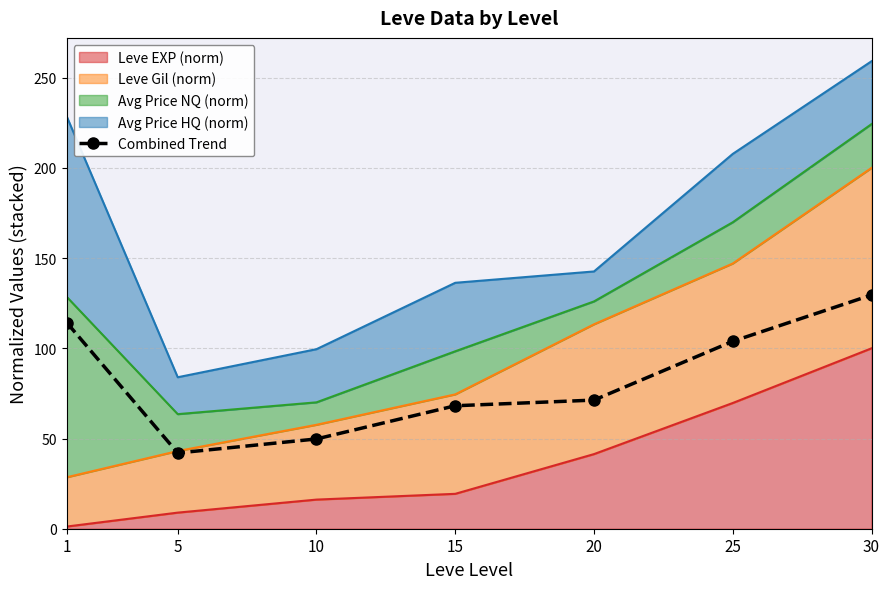

Rank the categories by value from highest to lowest.

30, 1, 25, 20, 15, 10, 5